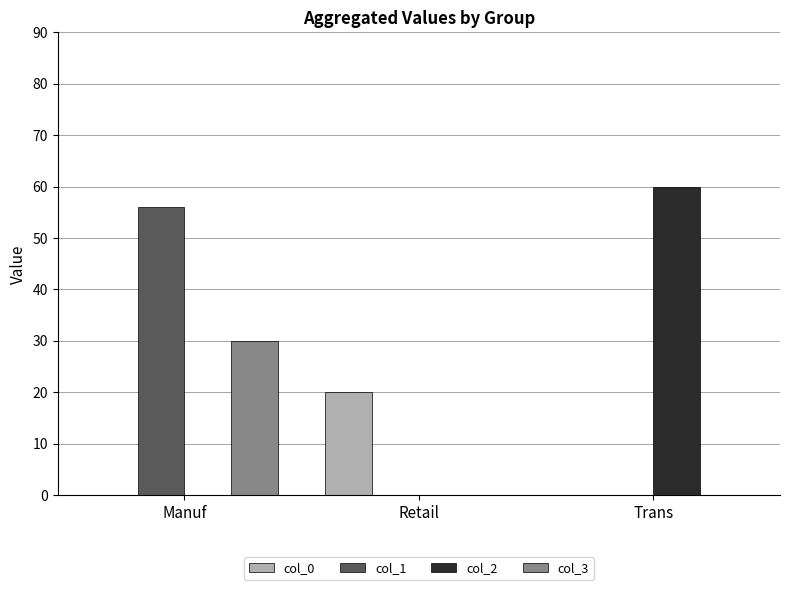

Which label corresponds to the largest value in the chart?

Trans